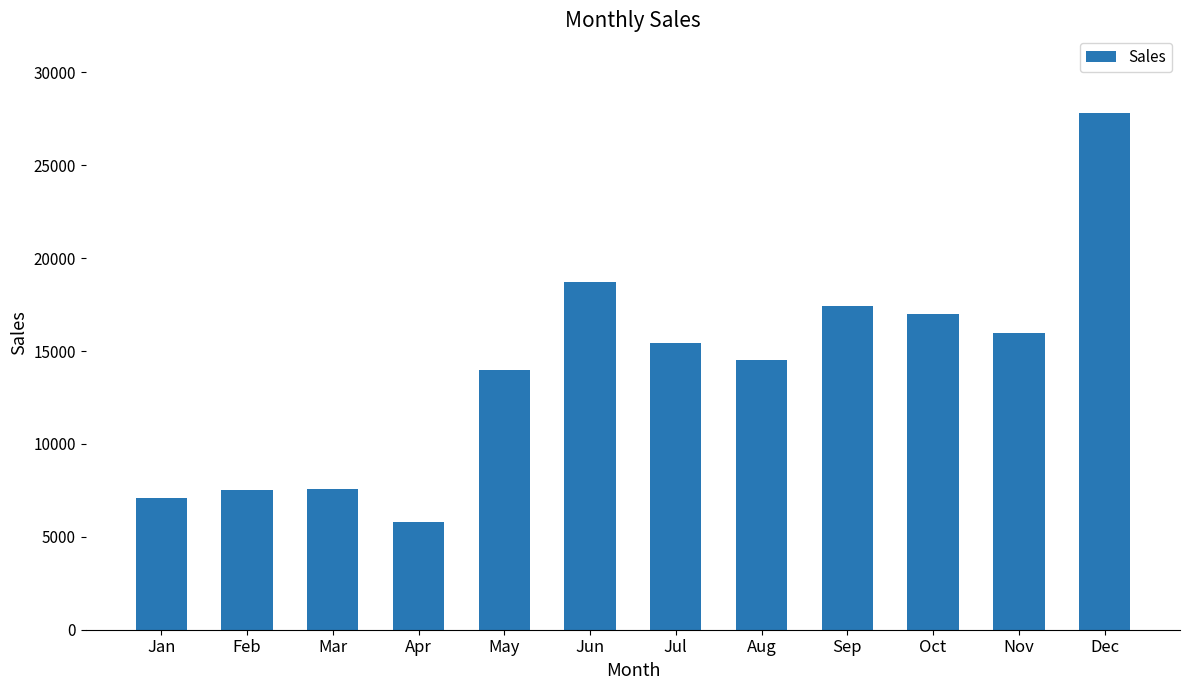

How many bars are there in total?

12